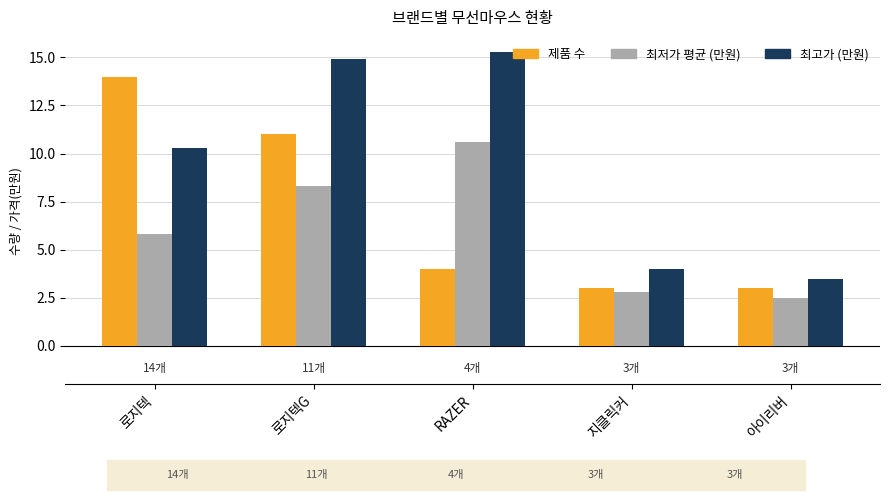

Between 로지텍G and 아이리버, which series saw the biggest shift?

최고가 (만원)